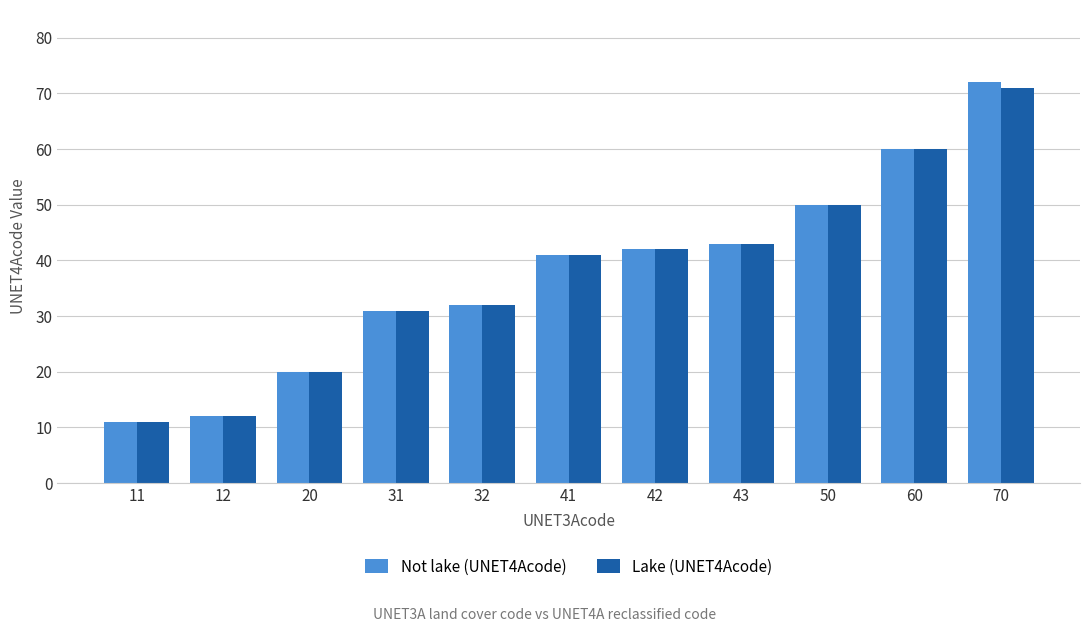

Which series has the largest range (max minus min)?

Not lake (UNET4Acode)